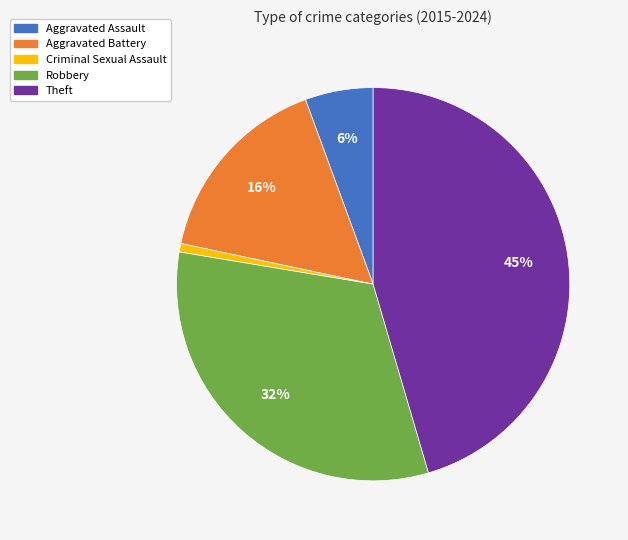

How many slices are in this pie chart?

5